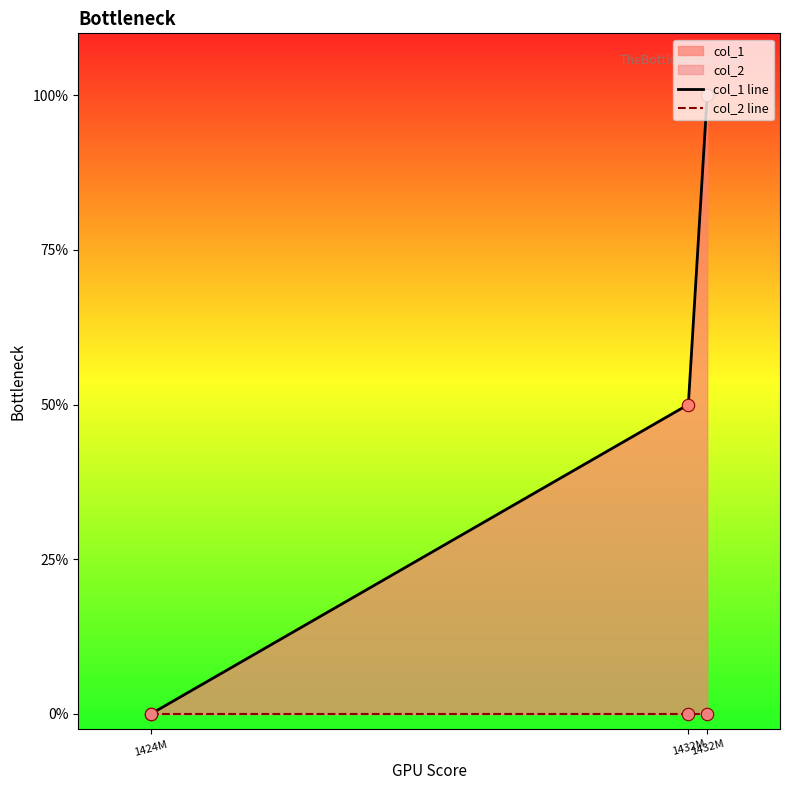

Which series reaches the minimum Y coordinate?

col_1 line